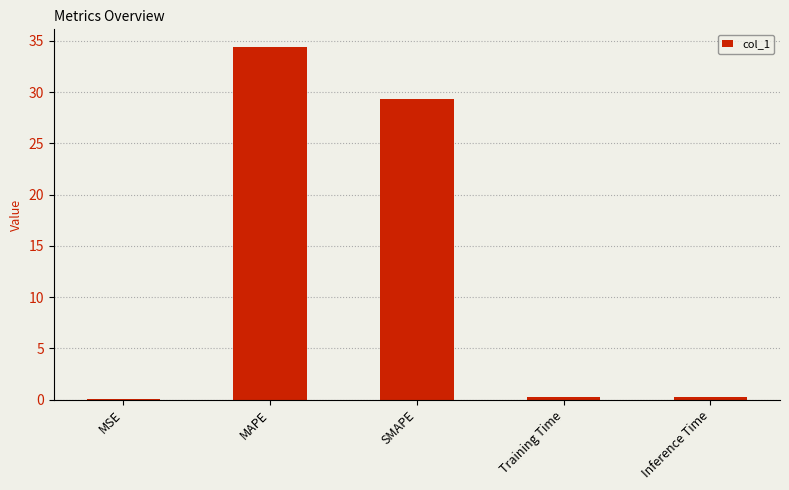

Which label corresponds to the largest value in the chart?

MAPE